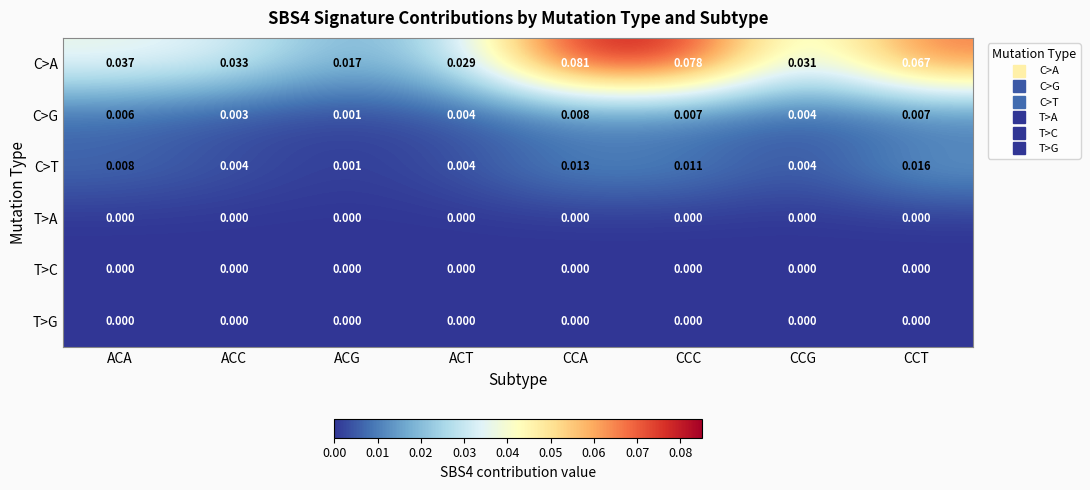

Which series has the widest spread of values?

C>A